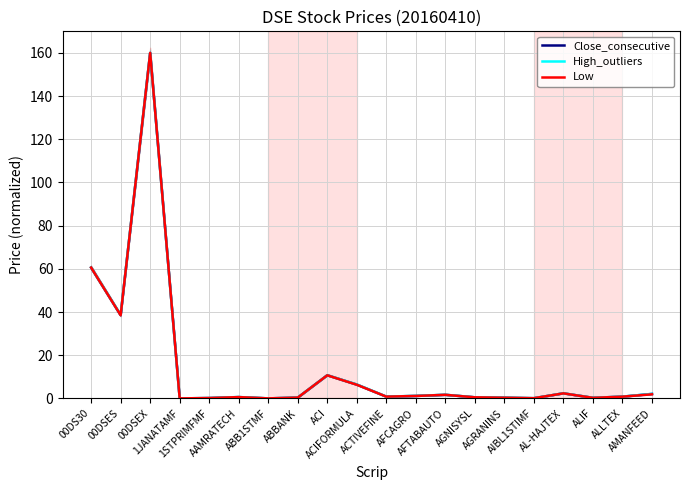

How many intersections are there between Low and High_outliers?

5